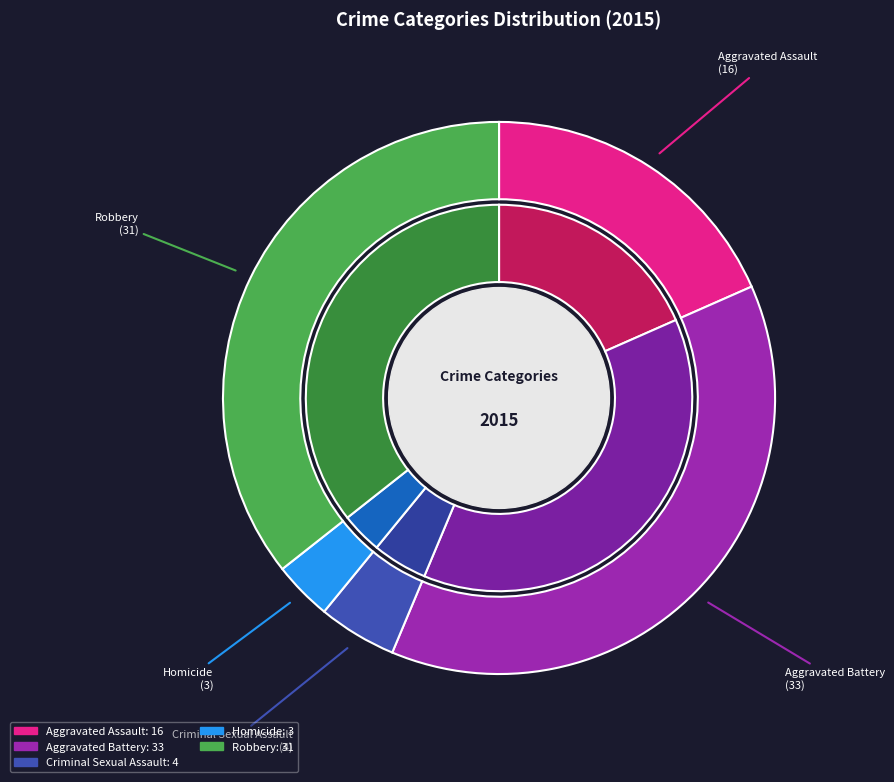

Which category has the smallest portion of the pie?

Homicide